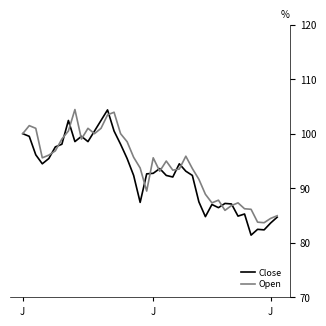

What is the lowest value of the Close series?

81.4